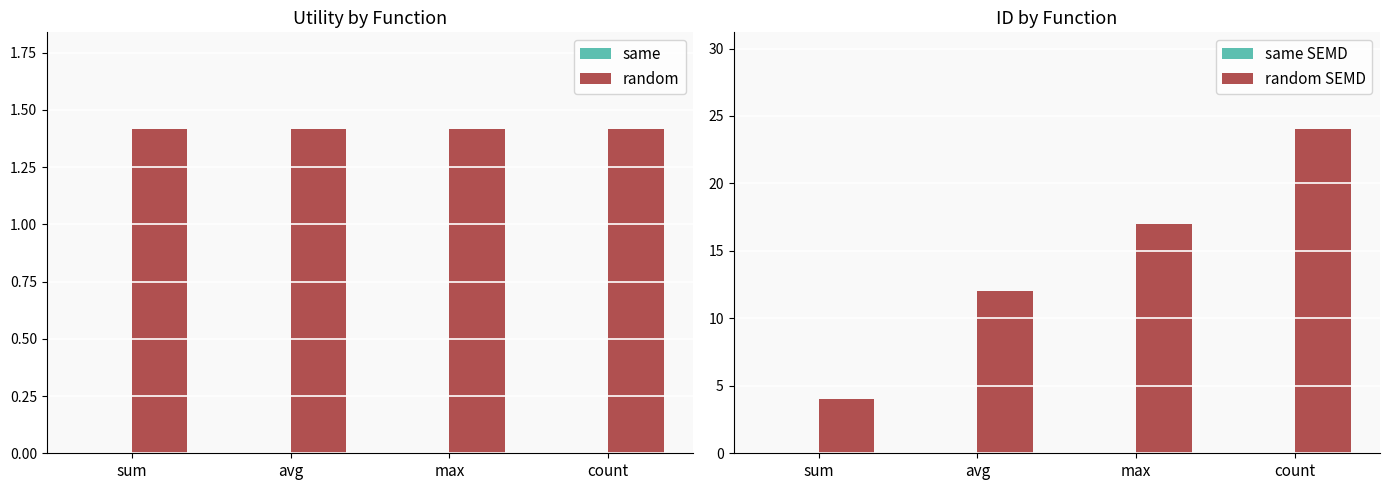

Which series has the largest total across all categories?

random SEMD